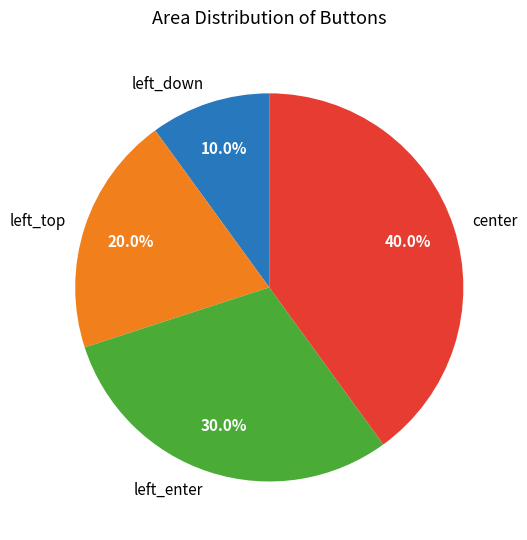

Does center account for over 50% of the chart?

No